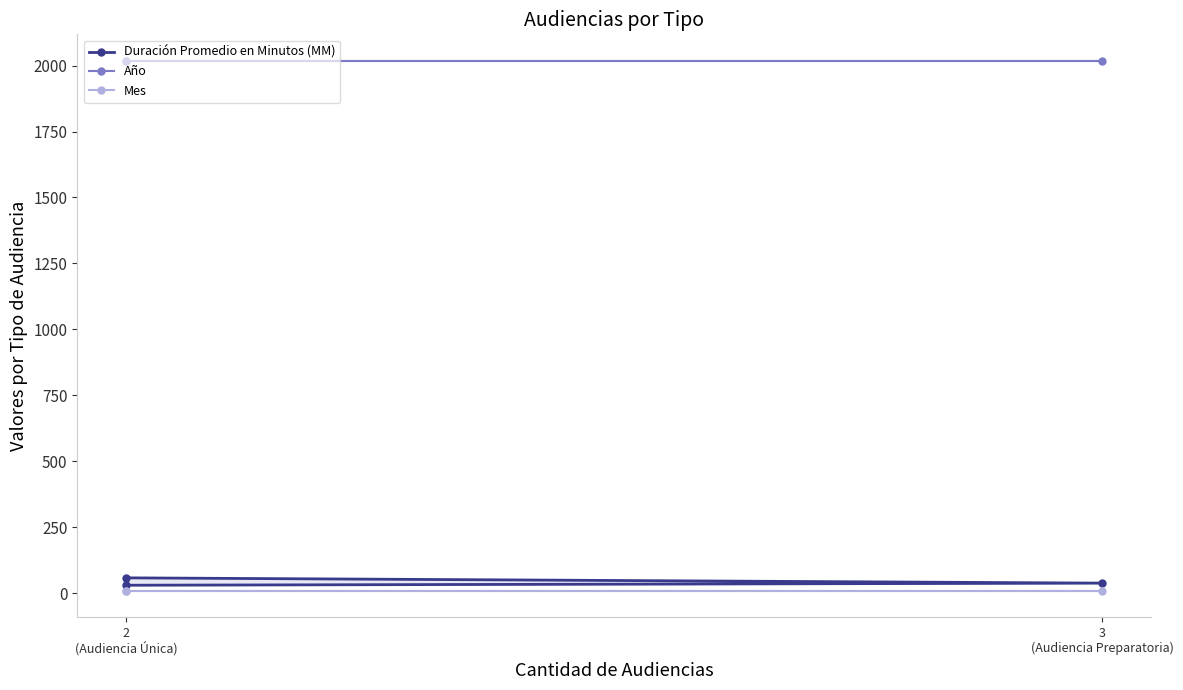

Does the chart have visible grid lines?

No